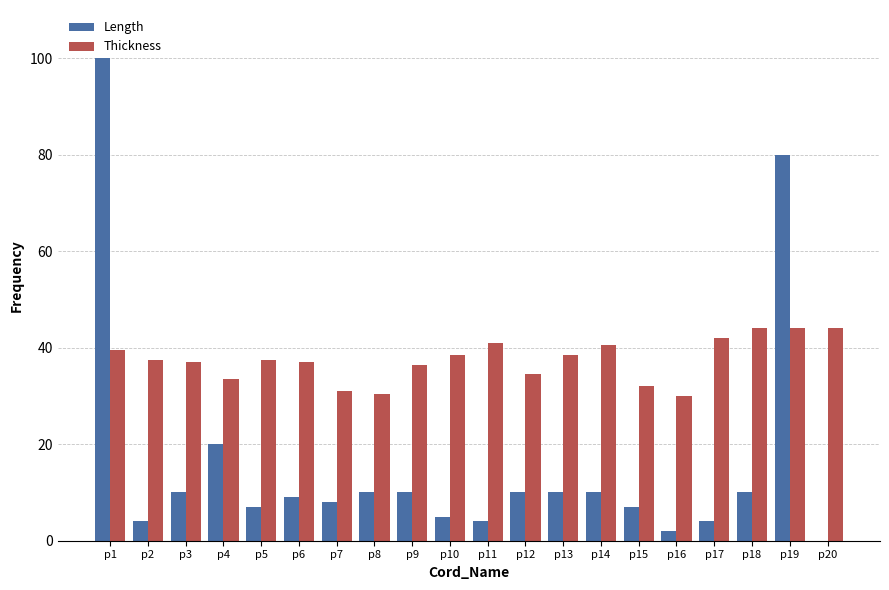

What is the maximum value for Thickness?

44.0